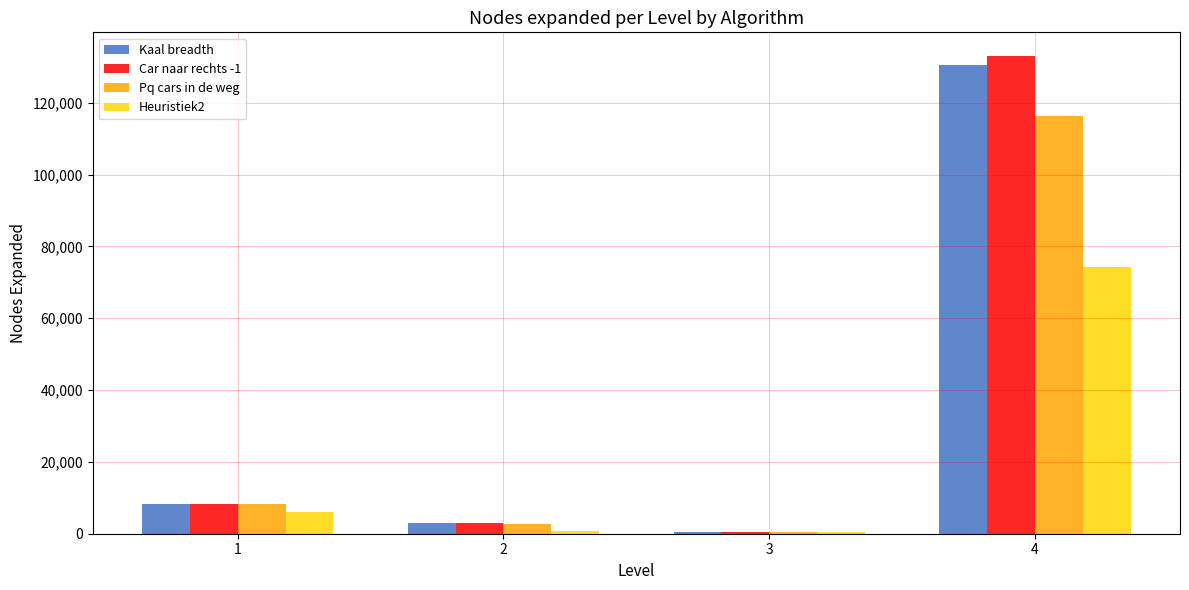

At which category is the sum across all series the highest?

4